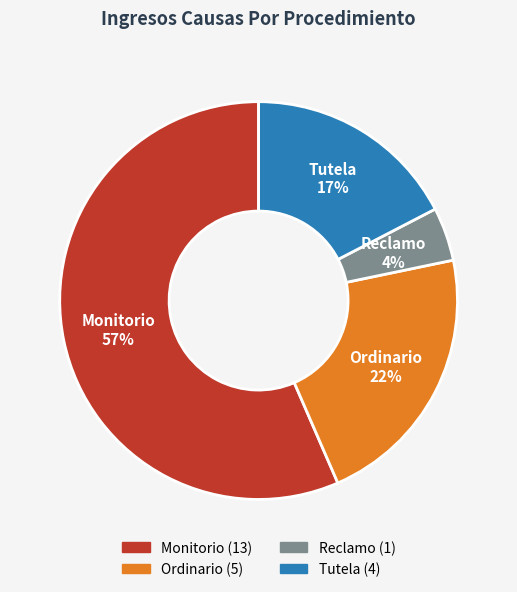

What is the ratio of the value at Tutela to the value at Monitorio?

0.3